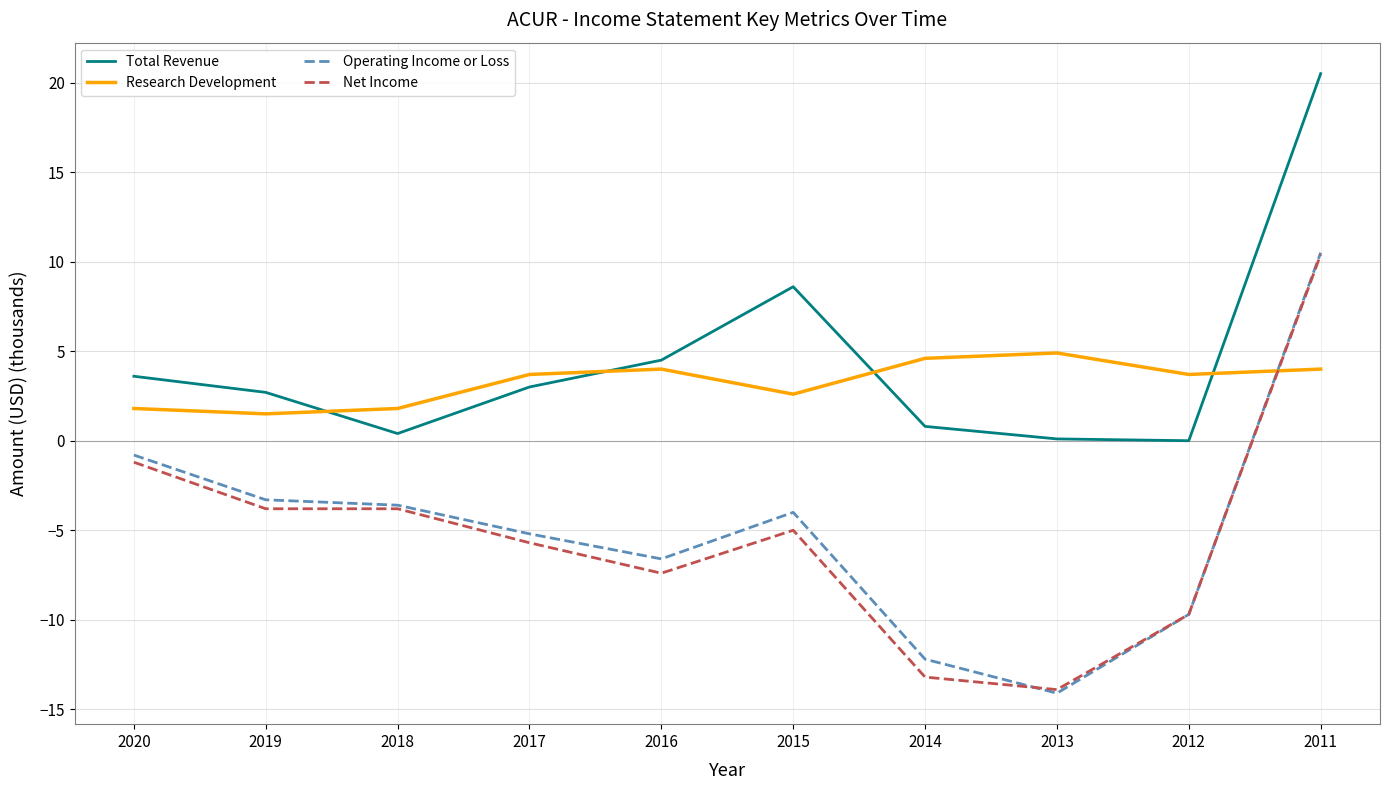

In Total Revenue, how many points are lower than both neighbors (excluding endpoints)?

2